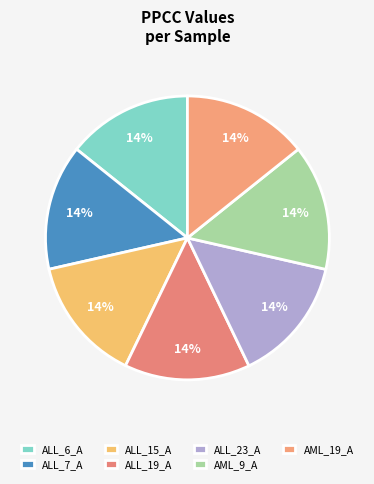

How many slices are in this pie chart?

7